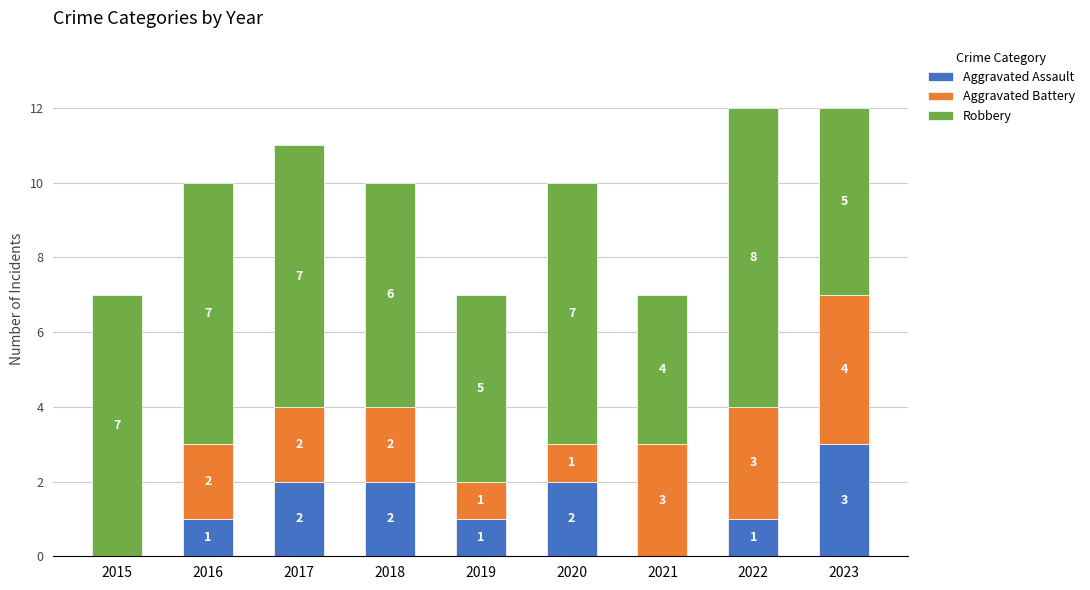

Are the bars grouped side by side (vs. stacked)?

No